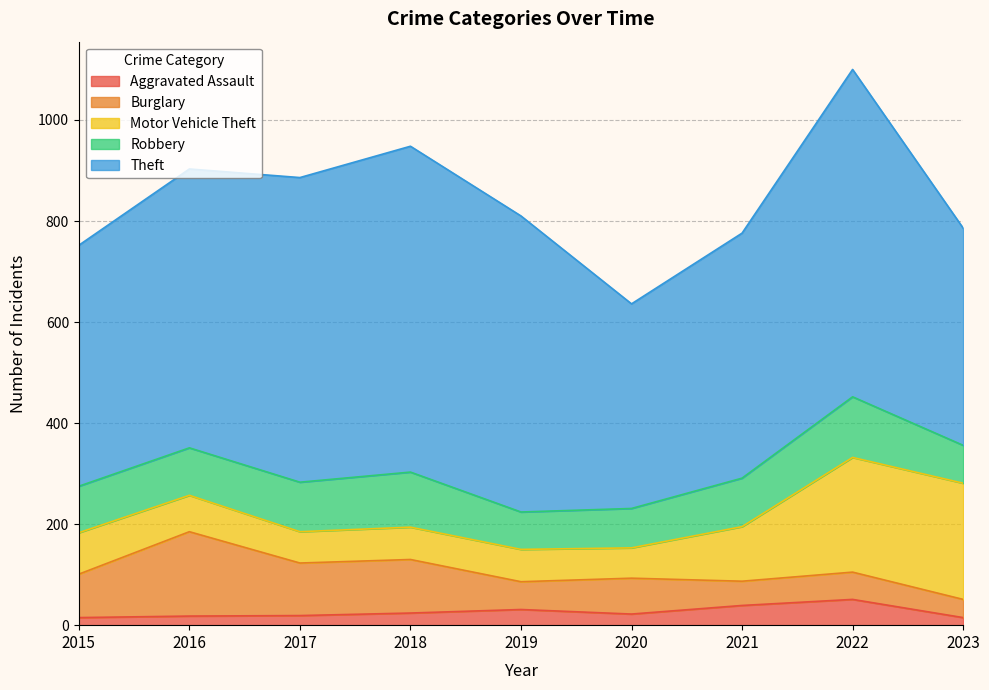

At how many categories does at least one series exceed 244?

9